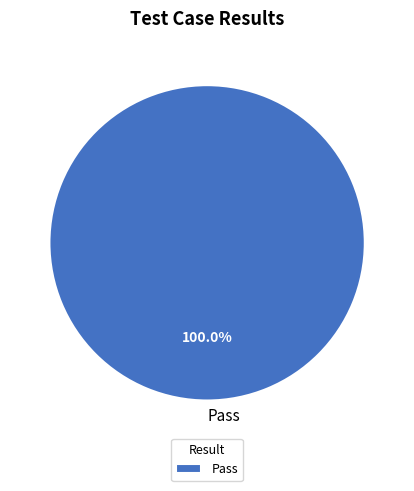

Rank the categories by value from lowest to highest.

Pass